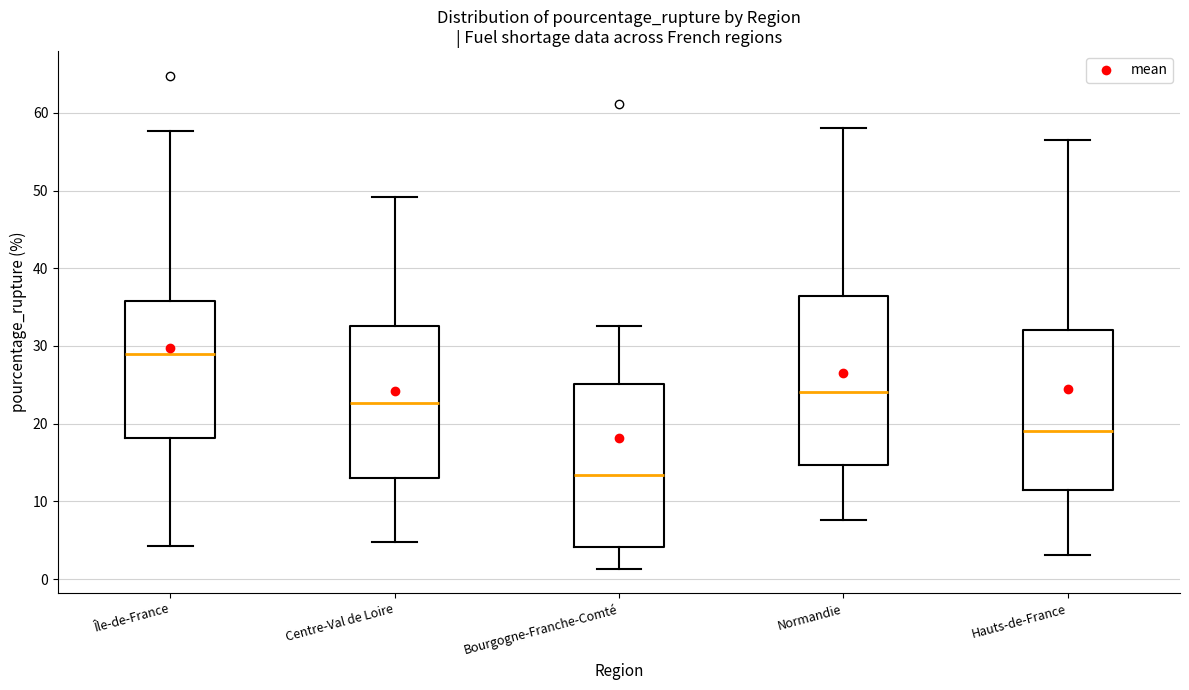

Reading left to right, read every box against the y-axis: the position of its median line, the range the box covers, and the ends of its whiskers. The values are not printed on the chart, so give them approximately, as read against the axis.

Île-de-France: median 29, box 18 to 36, whiskers 4 to 58
Centre-Val de Loire: median 23, box 13 to 33, whiskers 5 to 49
Bourgogne-Franche-Comté: median 13, box 4 to 25, whiskers 1 to 33
Normandie: median 24, box 15 to 36, whiskers 8 to 58
Hauts-de-France: median 19, box 11 to 32, whiskers 3 to 56